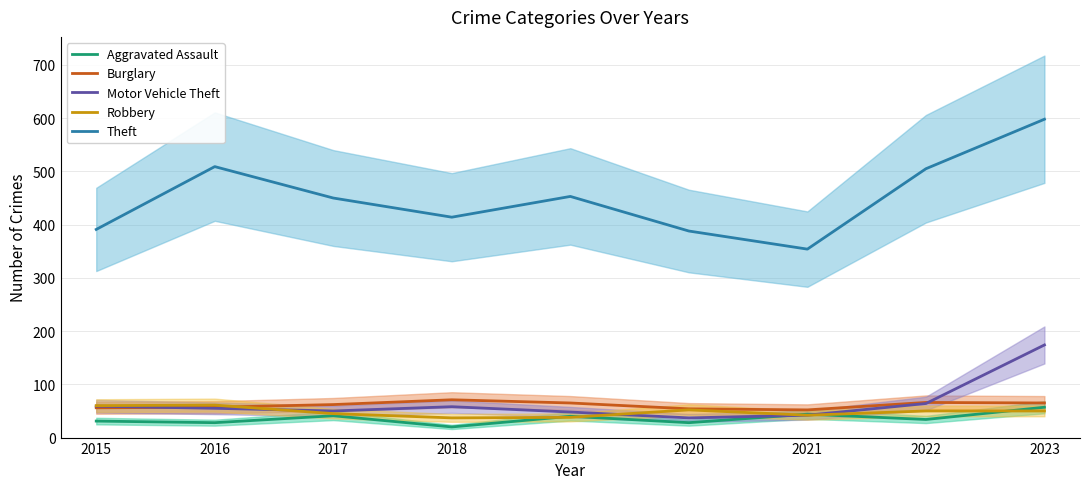

How many intersections are there between Burglary and Robbery?

1